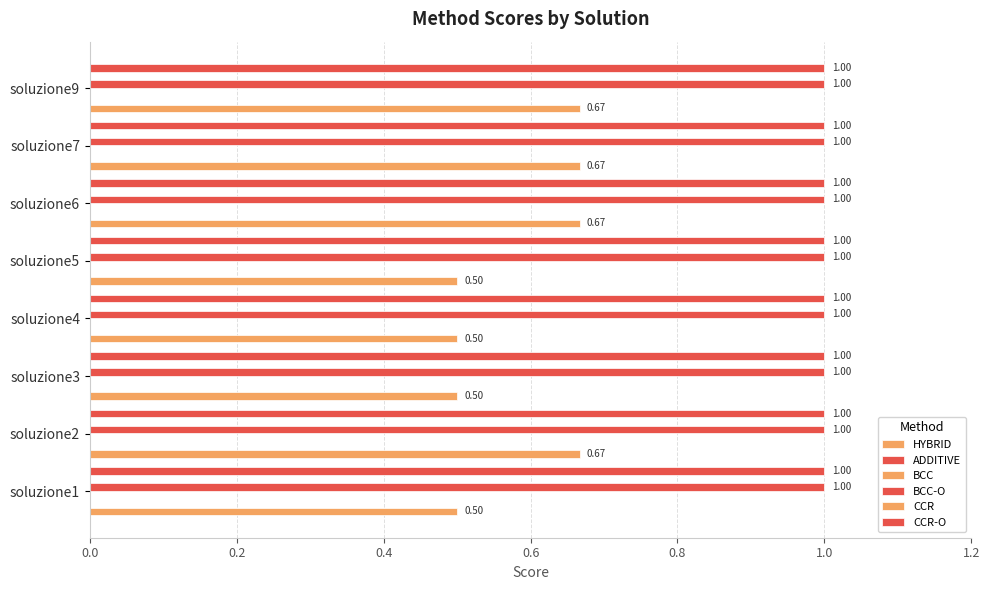

Is the value of CCR-O at 1.2 greater than the value of BCC-O at 1.0?

No